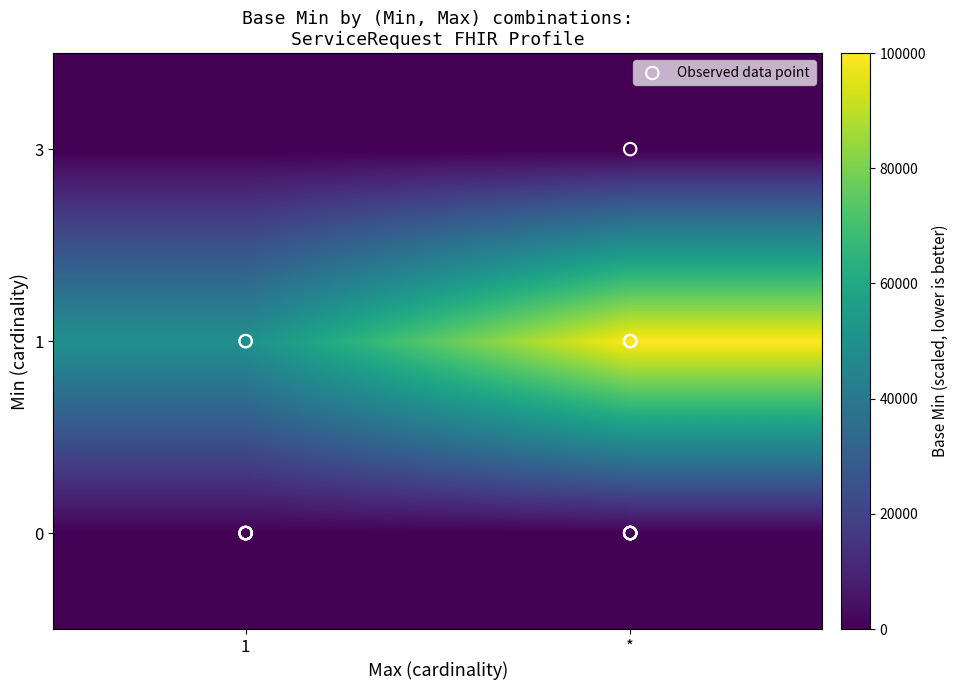

Reading left to right, transcribe all the data shown in this chart.

0: 1=0	*=0
1: 1=50000	*=100000
3: 1=0	*=0